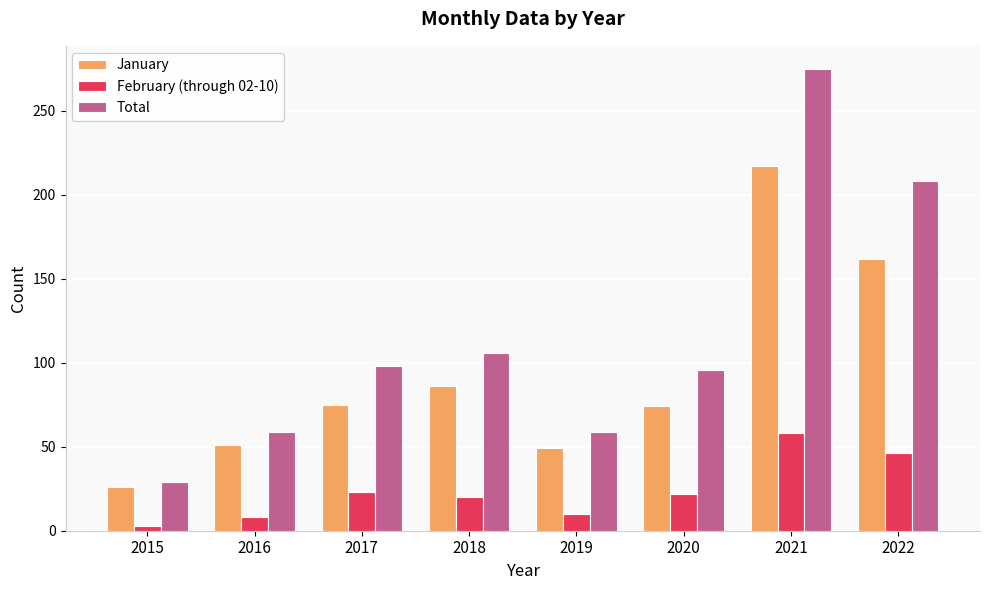

Rank the series at 2019 from highest to lowest value.

Total, January, February (through 02-10)